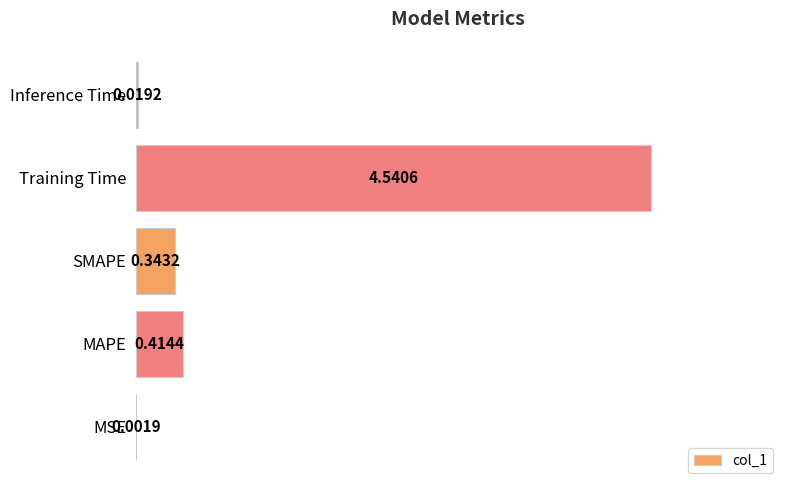

Are the bars grouped side by side (vs. stacked)?

No